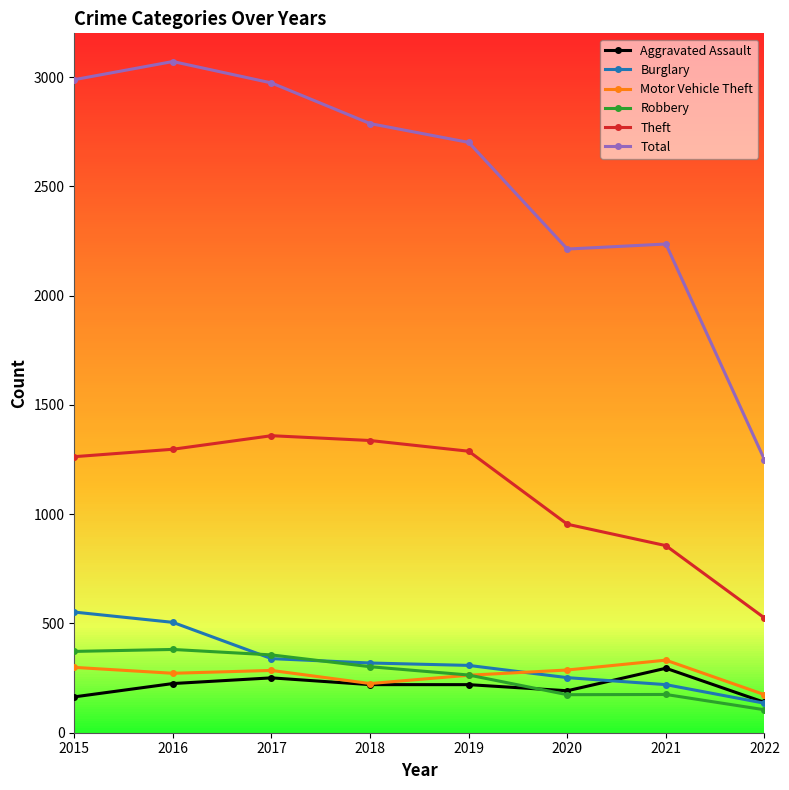

What is the maximum value for Motor Vehicle Theft?

332